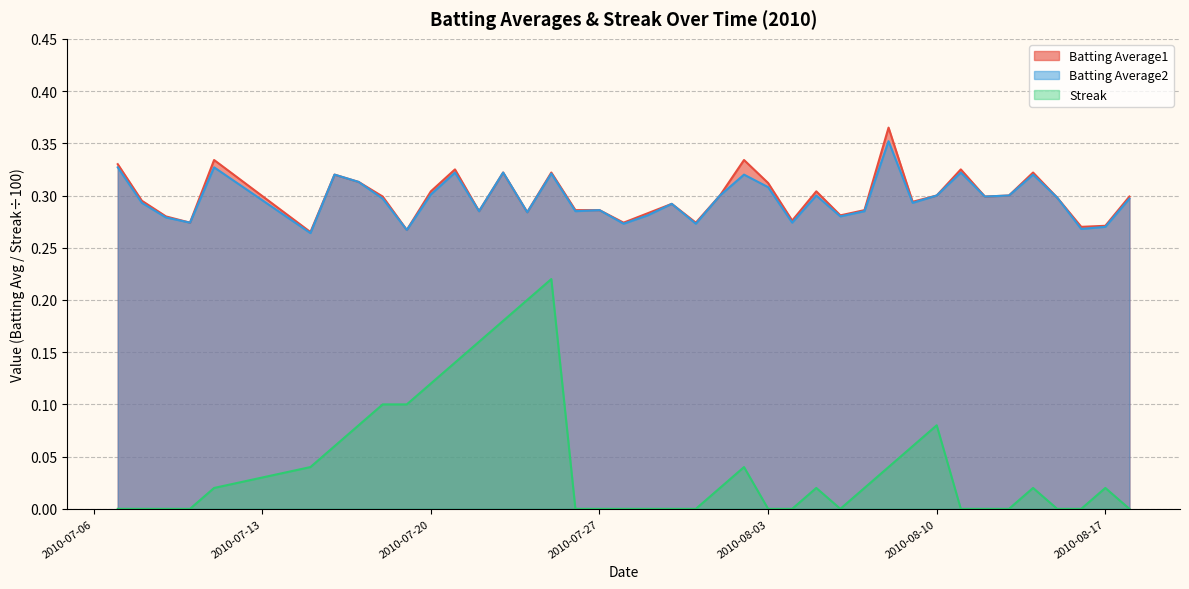

Is it true that Batting Average2 equals 0.3 at 2010-08-10?

True